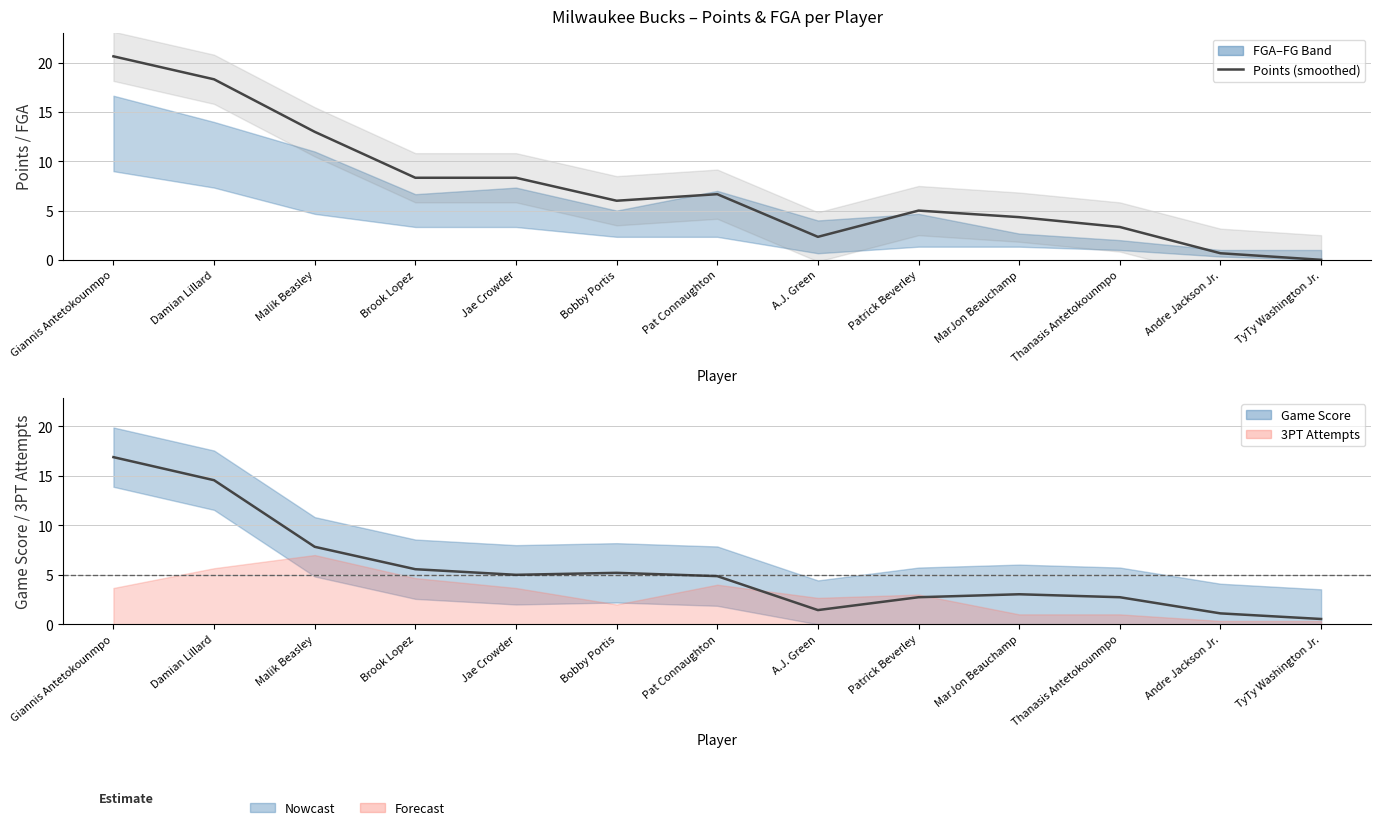

What is the difference between the maximum and minimum values in the Points (smoothed) series?

20.7